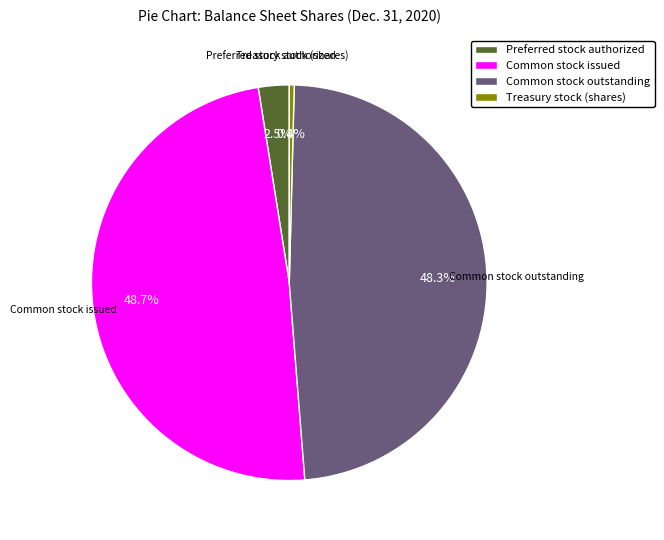

Is it true that Common stock issued is 49% of the pie?

True